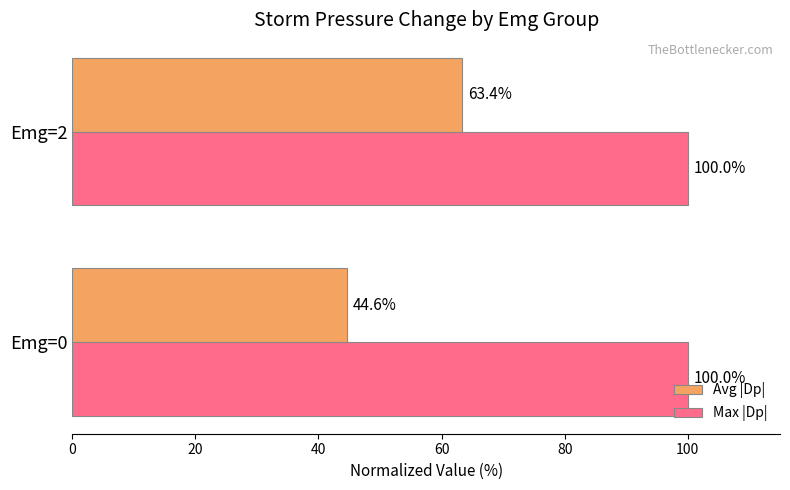

What is the maximum value shown in the chart?

100.0